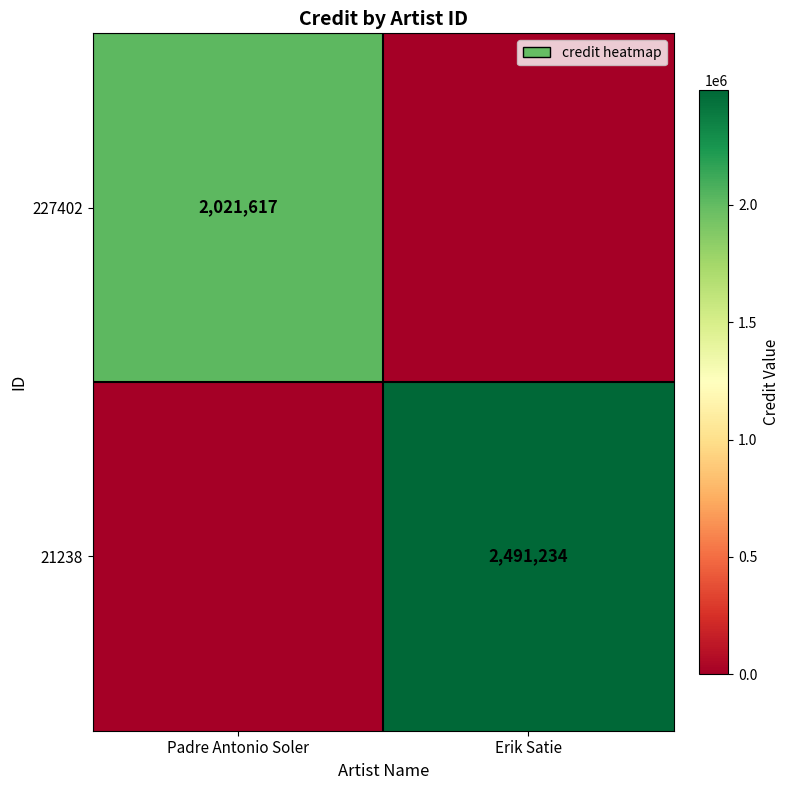

Is it true that 227402 equals 3529057 at Padre Antonio Soler?

False